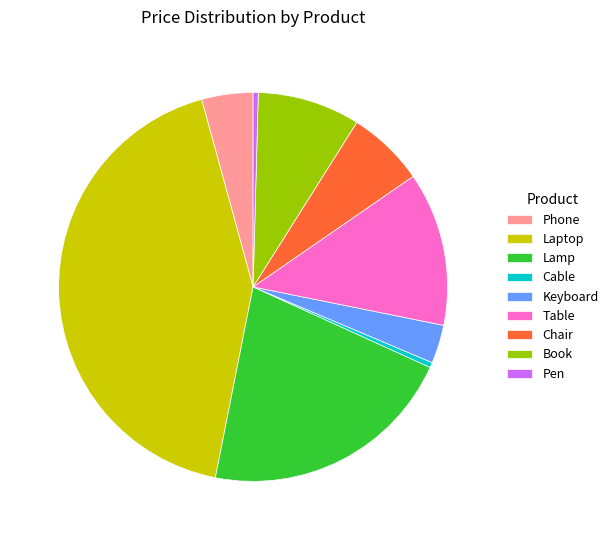

Count the number of slices in the pie.

9